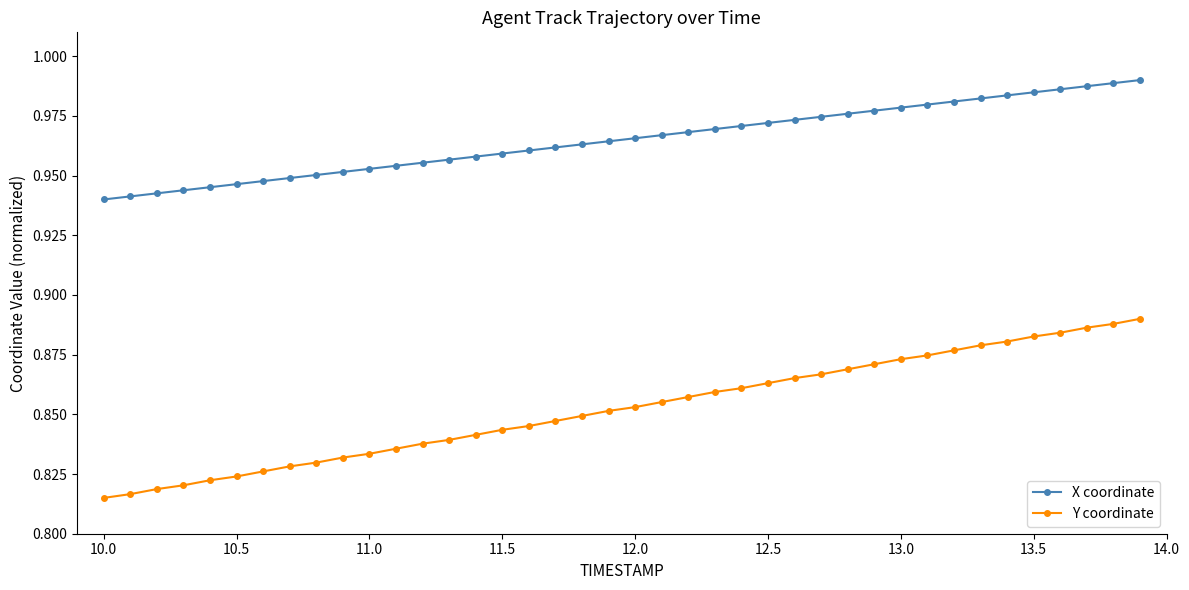

Count the Y coordinate values in the range 0 to 1.

40